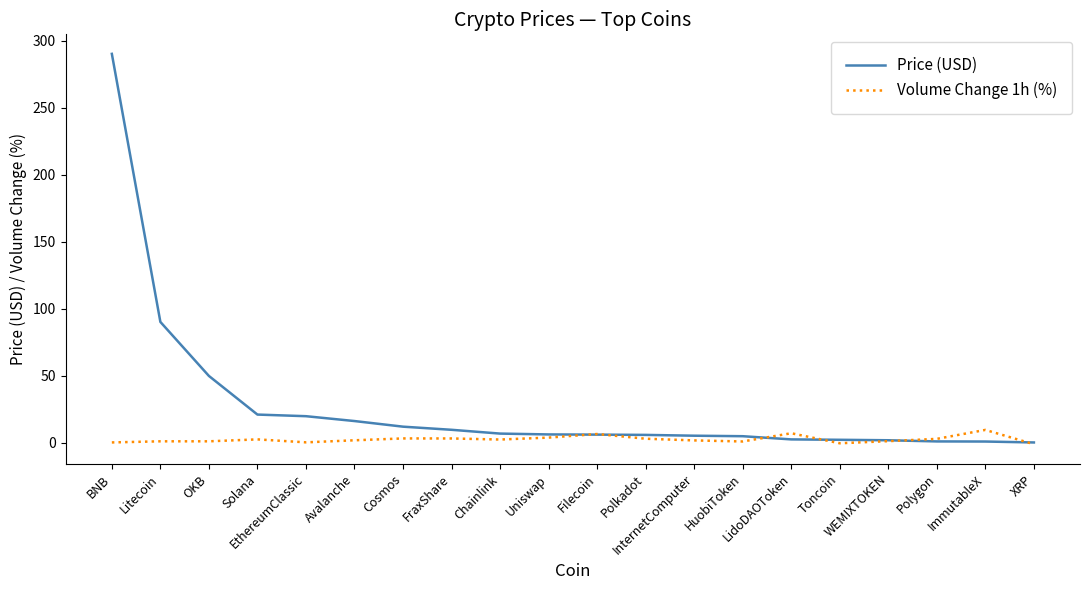

Which series changed the most between Solana and LidoDAOToken?

Price (USD)